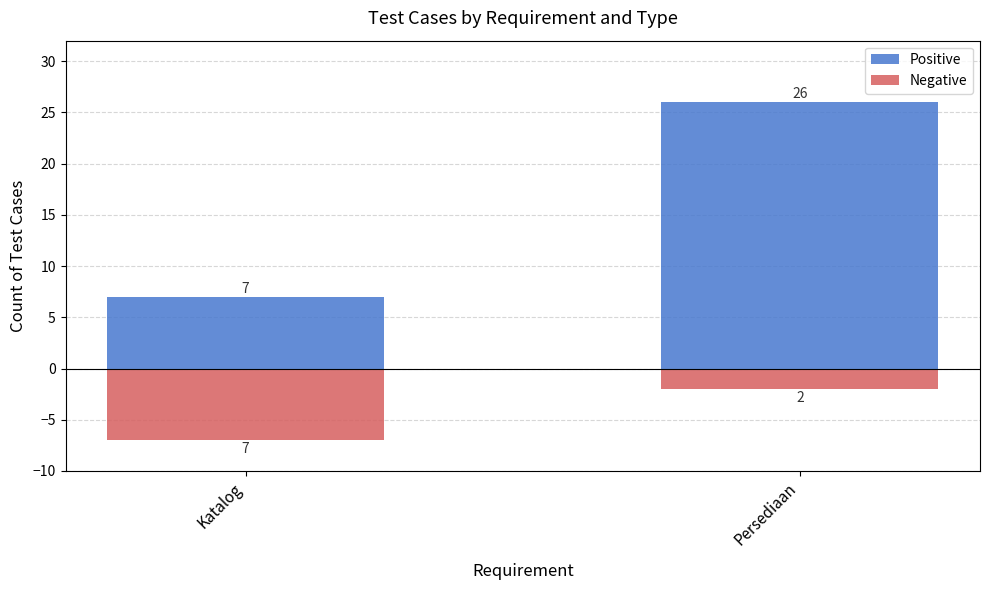

List the series in order of their overall mean, lowest first.

Negative, Positive